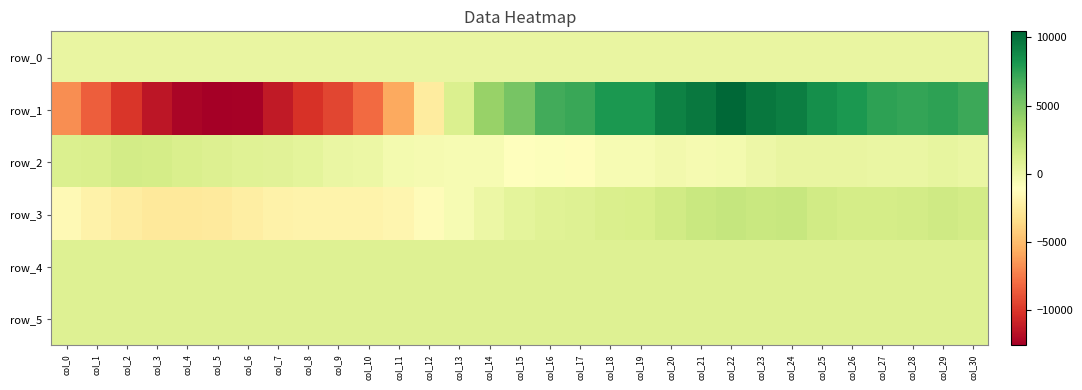

Reading left to right, transcribe all the data shown in this chart.

row_0: 198.6	198.6	198.7	198.7	198.8	198.9	198.9	199.0	199.0	199.1	199.1	199.1	199.2	199.3	199.3	199.3	199.4	199.5	199.5	199.5	199.6	199.7	199.7	199.8	199.8	199.9	199.9	199.9	200.0	200.1	200.1
row_1: -6724.0	-8514.0	-9984.0	-11408.0	-12267.0	-12562.0	-12470.0	-11283.0	-10139.0	-9410.0	-8028.0	-5782.0	-2459.0	1027.0	3989.0	5198.0	6844.0	7178.0	8019.0	8057.0	9150.0	9617.0	10435.0	9649.0	9323.0	8485.0	8040.0	7521.0	7340.0	7480.0	7089.0
row_2: 1088.0	1136.0	1533.0	1420.0	1102.0	988.0	744.0	692.0	481.0	171.0	30.0	-401.0	-470.0	-572.0	-552.0	-1010.0	-954.0	-1175.0	-573.0	-592.0	-344.0	-514.0	-375.0	5.0	242.0	227.0	277.0	191.0	161.0	308.0	113.0
row_3: -1481.0	-1975.0	-2354.0	-2615.0	-2628.0	-2555.0	-2234.0	-1963.0	-1951.0	-1901.0	-1896.0	-1717.0	-1330.0	-598.0	17.0	527.0	803.0	895.0	1113.0	1229.0	1593.0	1955.0	2106.0	1954.0	1999.0	1593.0	1421.0	1373.0	1478.0	1683.0	1535.0
row_4: 897.0	901.0	901.0	907.0	905.0	907.0	900.0	906.0	911.0	907.0	903.0	903.0	906.0	908.0	908.0	906.0	903.0	900.0	903.0	905.0	901.0	892.0	899.0	895.0	898.0	906.0	898.0	893.0	888.0	889.0	894.0
row_5: 884.0	893.0	889.0	889.0	889.0	886.0	887.0	890.0	891.0	893.0	892.0	889.0	888.0	893.0	893.0	883.0	886.0	881.0	889.0	891.0	895.0	886.0	895.0	891.0	895.0	894.0	888.0	884.0	885.0	892.0	886.0